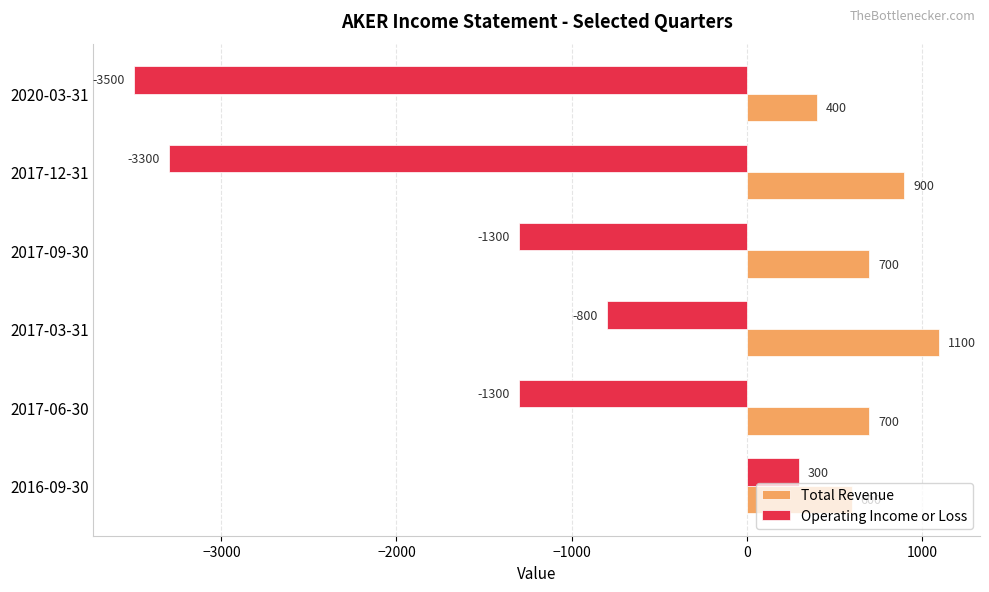

Is it true that Total Revenue equals 600 at 2016-09-30?

True